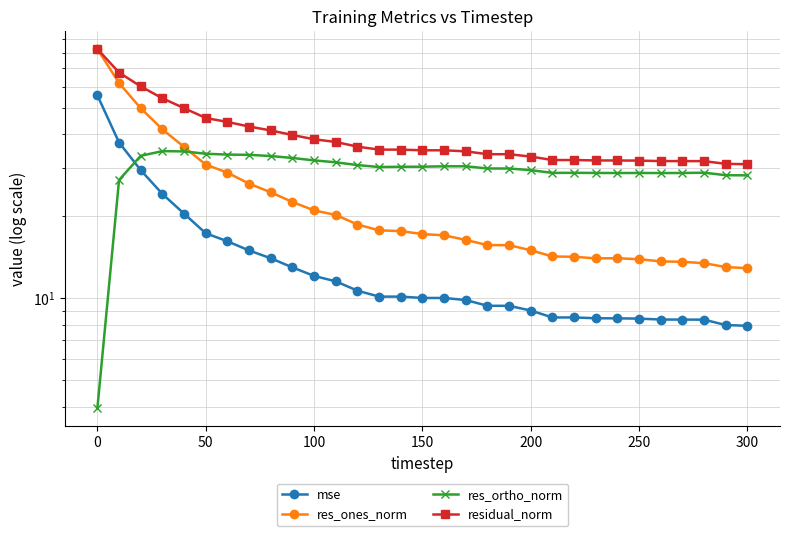

What is the difference between the second highest and minimum values in the res_ortho_norm series?

30.7